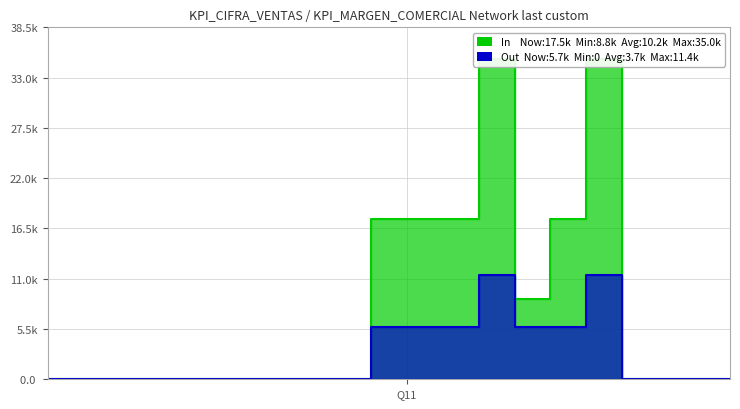

True or false: In and Out intersect in this chart.

False